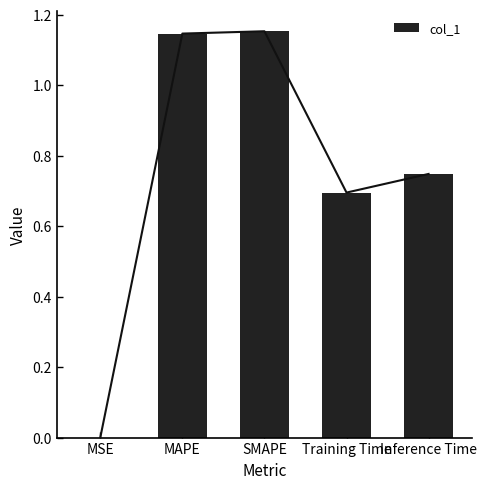

Are the bars horizontal?

No